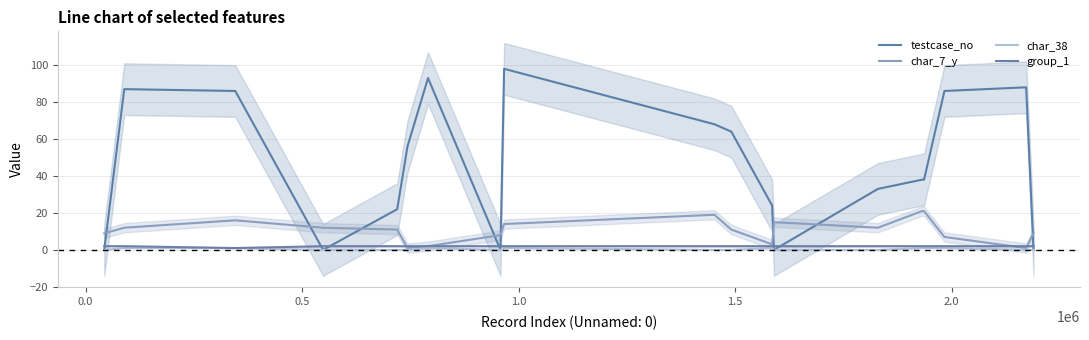

How many series are shown in this chart?

4